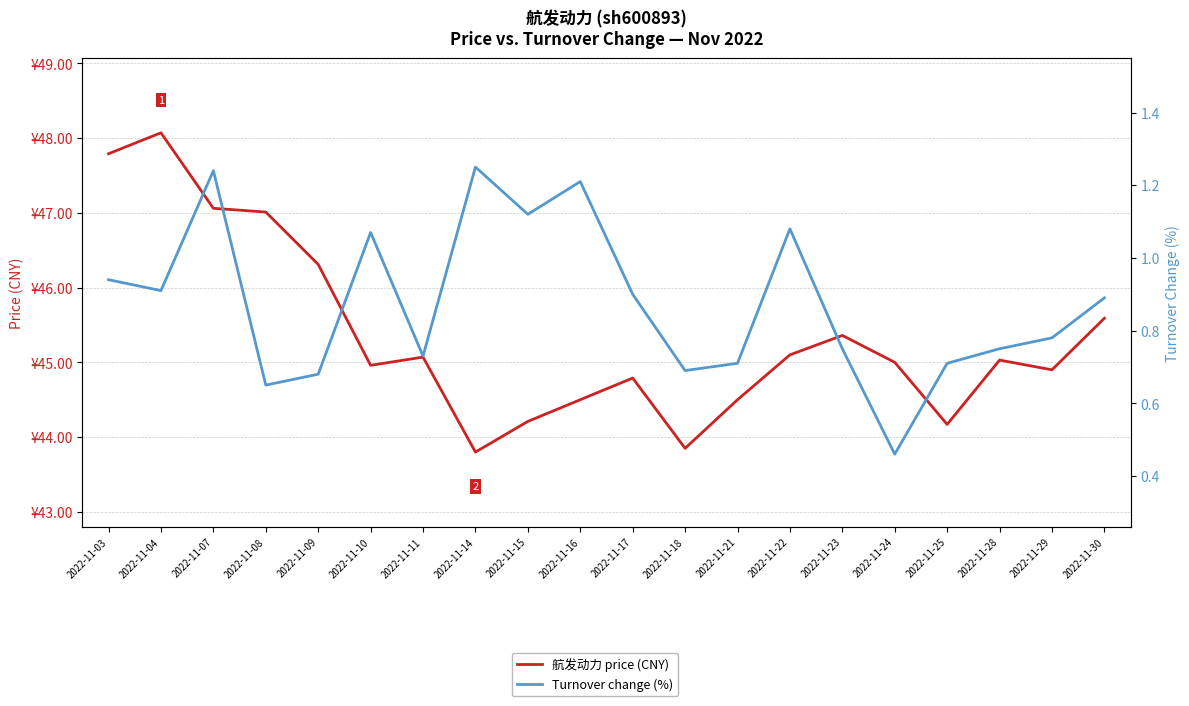

True or false: Turnover change (%) and 航发动力 price (CNY) intersect in this chart.

False